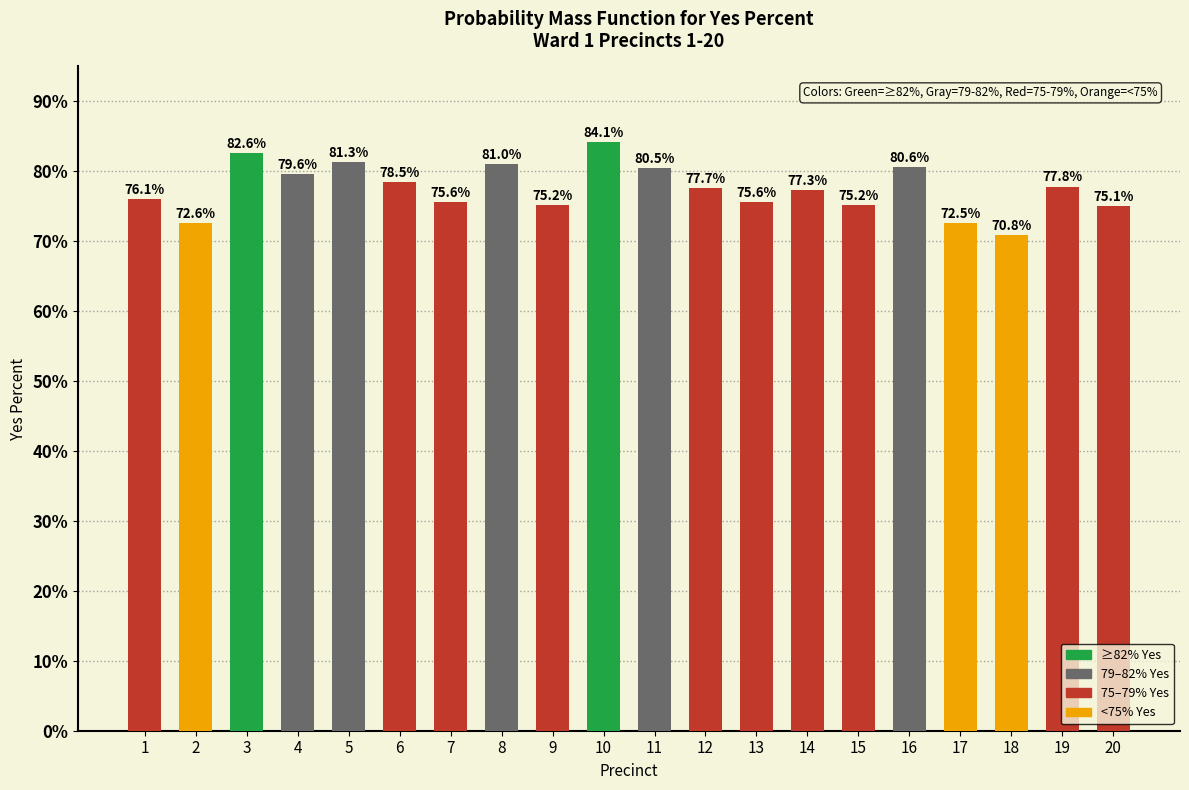

Count the number of values greater than 77.

11